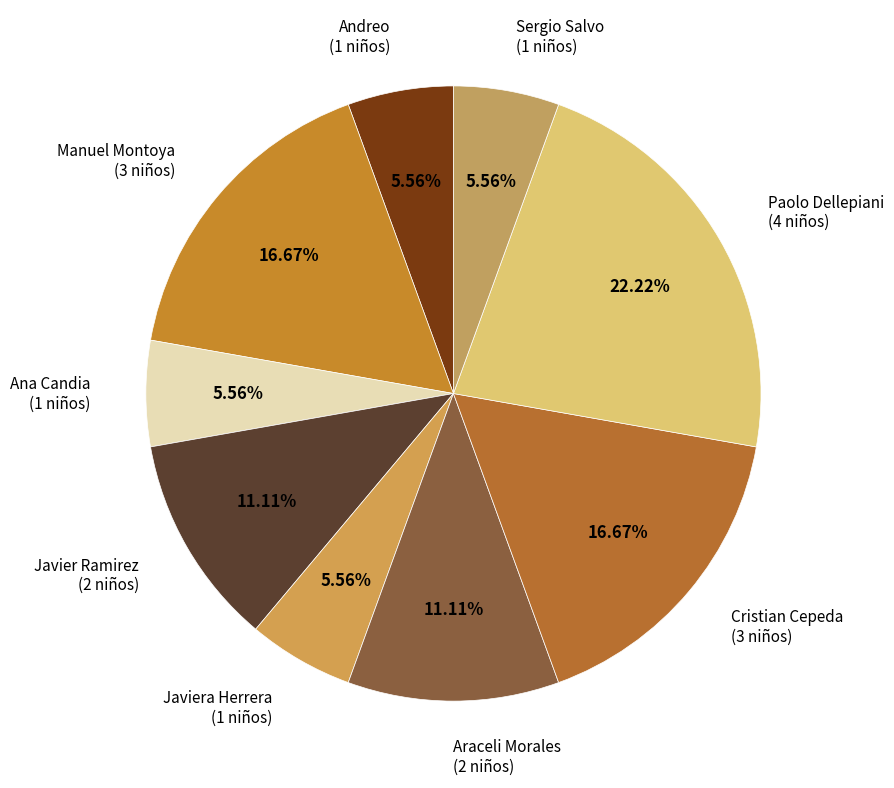

Is Araceli Morales (2 niños) the majority of the pie?

No